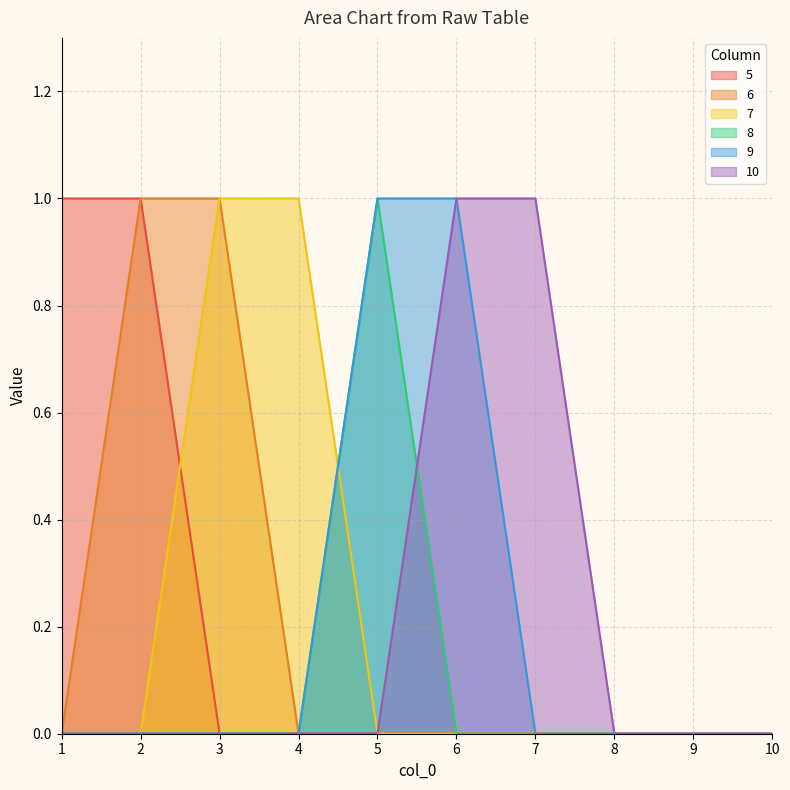

Does the chart have visible grid lines?

Yes